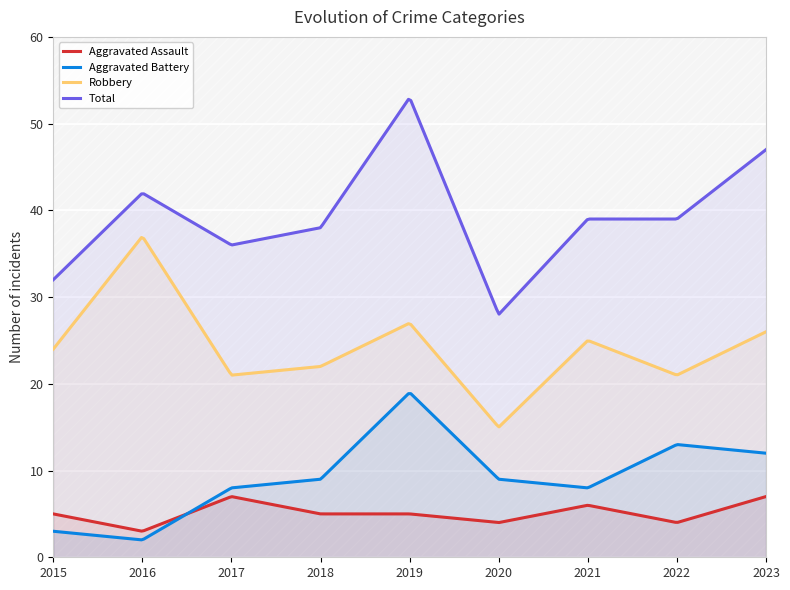

True or false: Aggravated Assault and Robbery intersect in this chart.

False